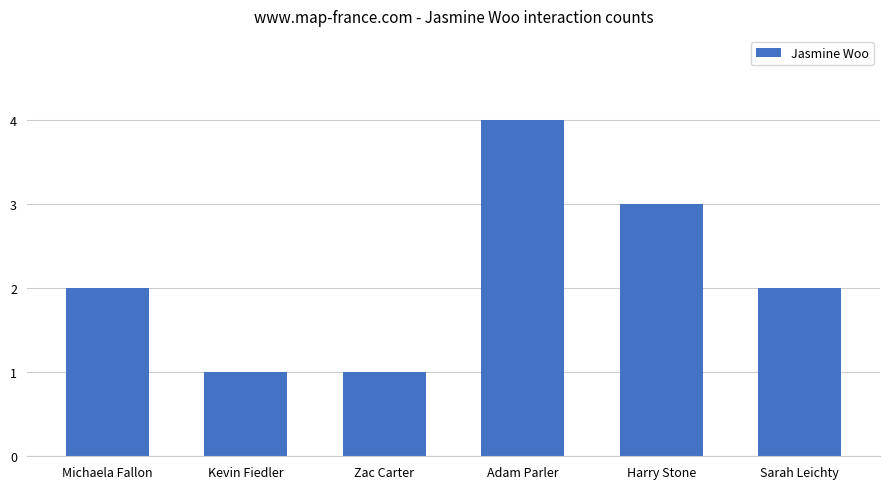

Does the chart contain any negative values?

No